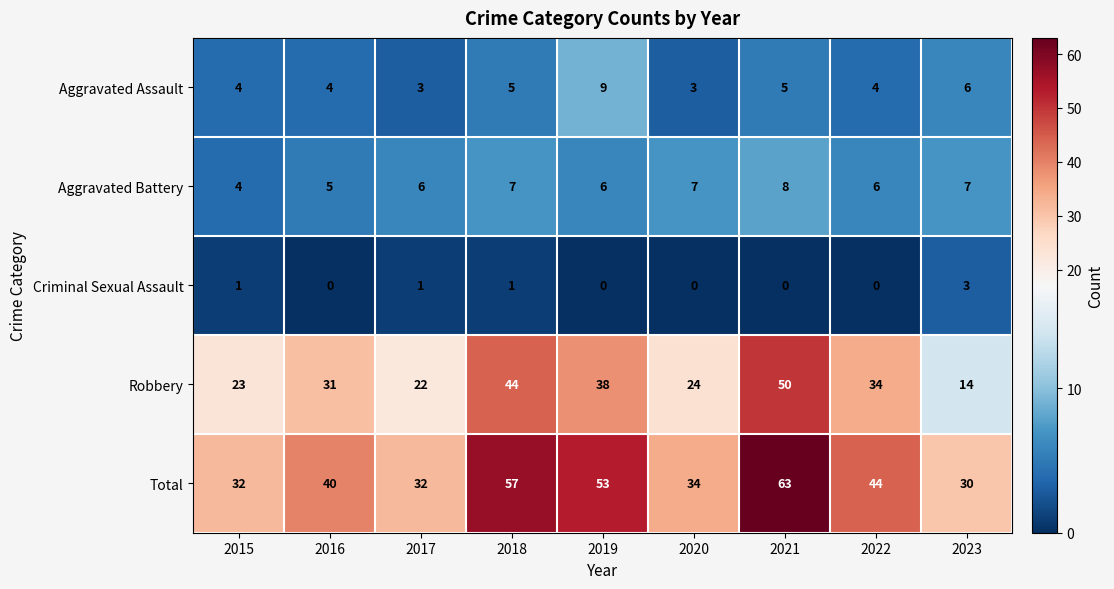

At which category is the sum across all series the highest?

2021